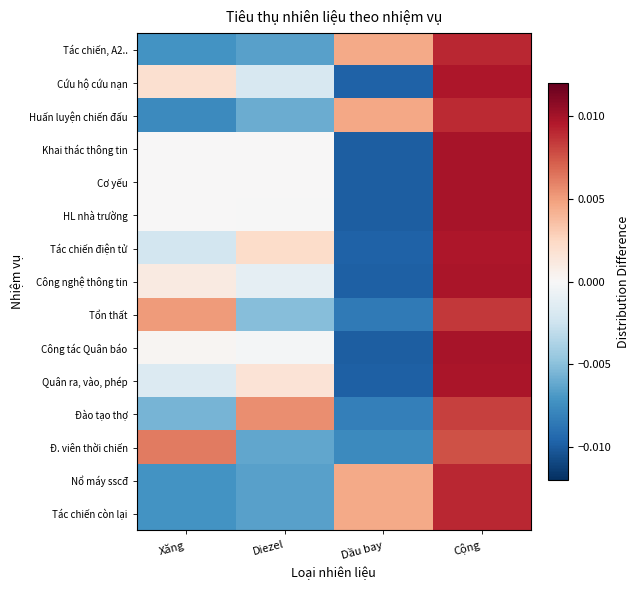

Rank the series by their maximum value, from lowest to highest.

Đ. viên thời chiến, Đào tạo thợ, Tổn thất, Huấn luyện chiến đấu, Nổ máy sscđ, Tác chiến còn lại, Tác chiến, A2.., Tác chiến điện tử, Cứu hộ cứu nạn, Quân ra, vào, phép, Công nghệ thông tin, Công tác Quân báo, HL nhà trường, Khai thác thông tin, Cơ yếu